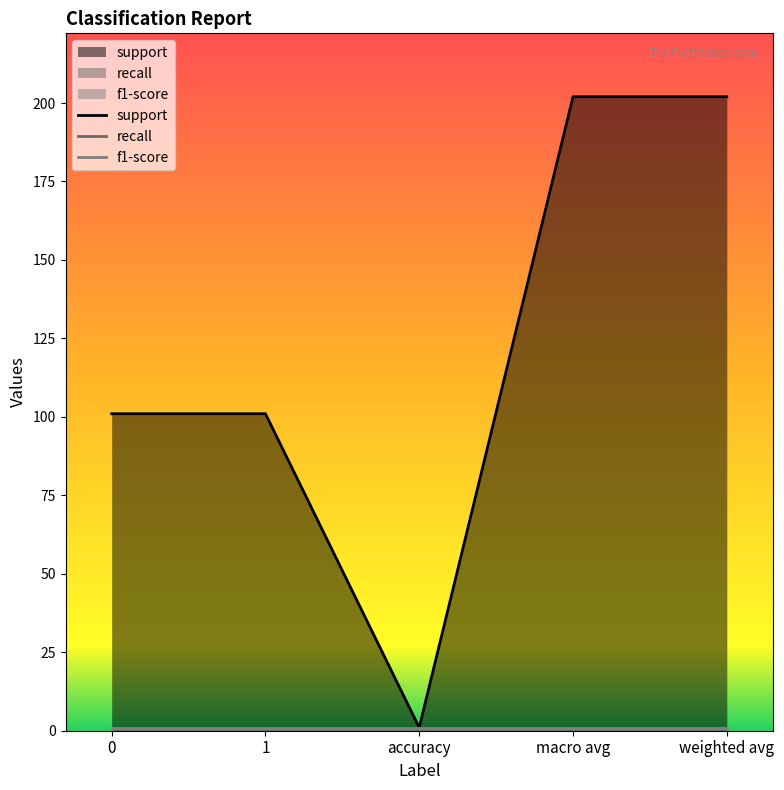

Which series has the widest spread of values?

support